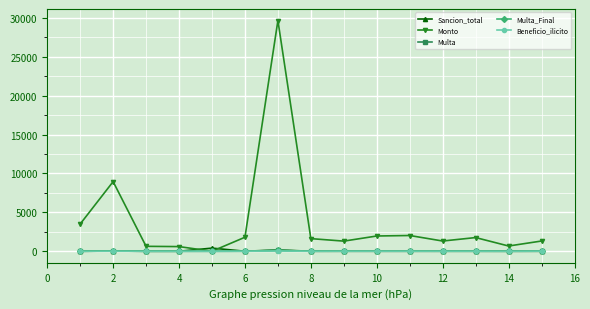

Is this an area chart (filled region under the line)?

No